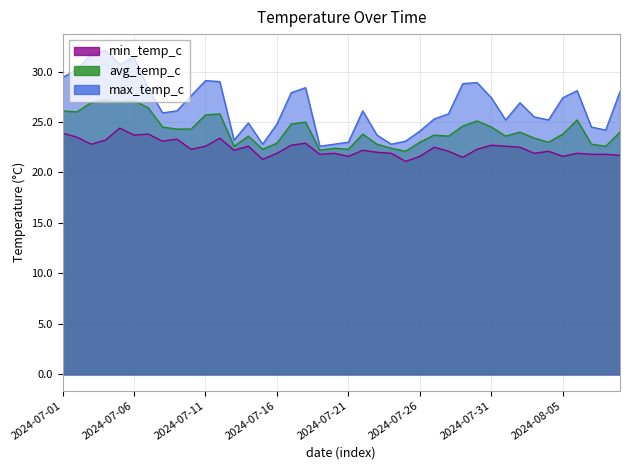

At how many categories does at least one series exceed 29?

7